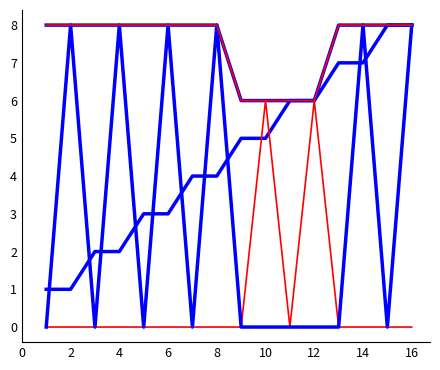

Does the chart have visible grid lines?

No